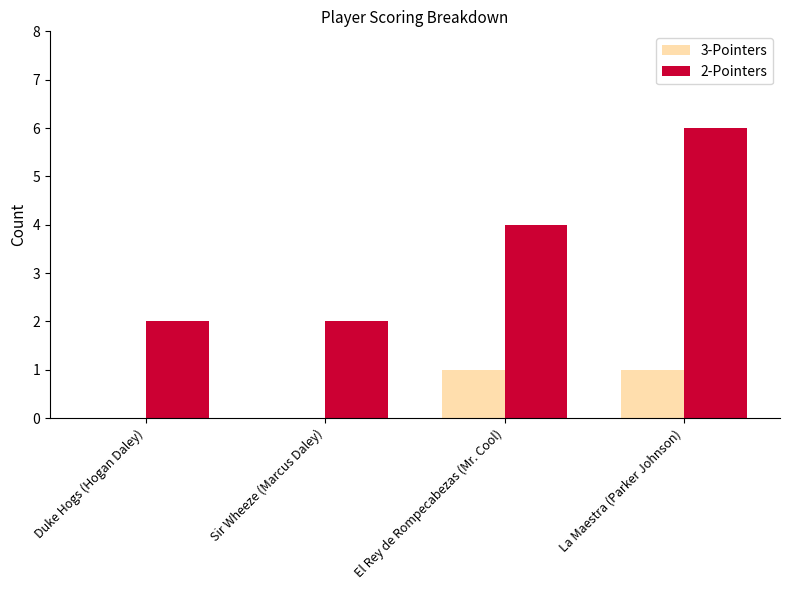

Which category has the highest value across all series?

La Maestra (Parker Johnson)